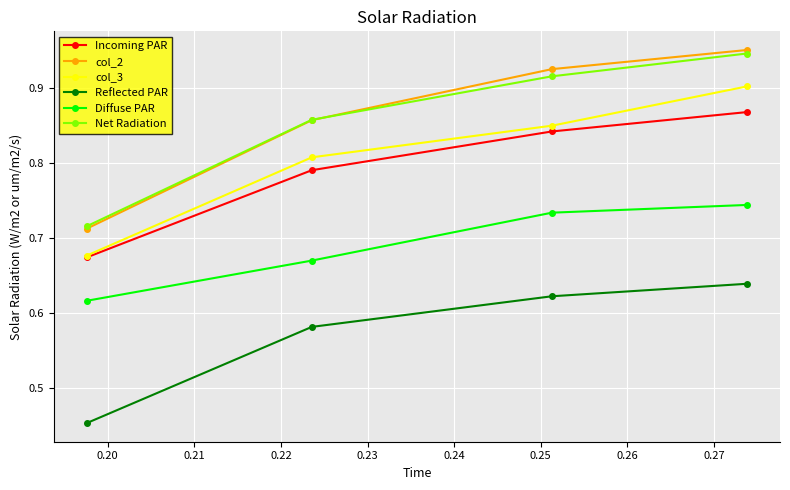

At how many categories does at least one series exceed 0?

4